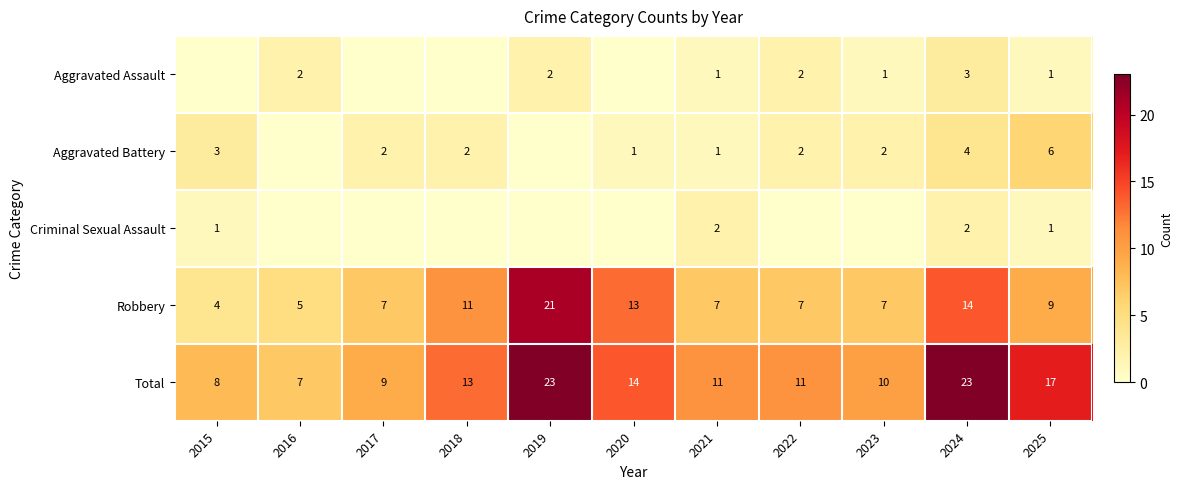

Is the value of Total at 2022 greater than the value of Robbery at 2025?

Yes